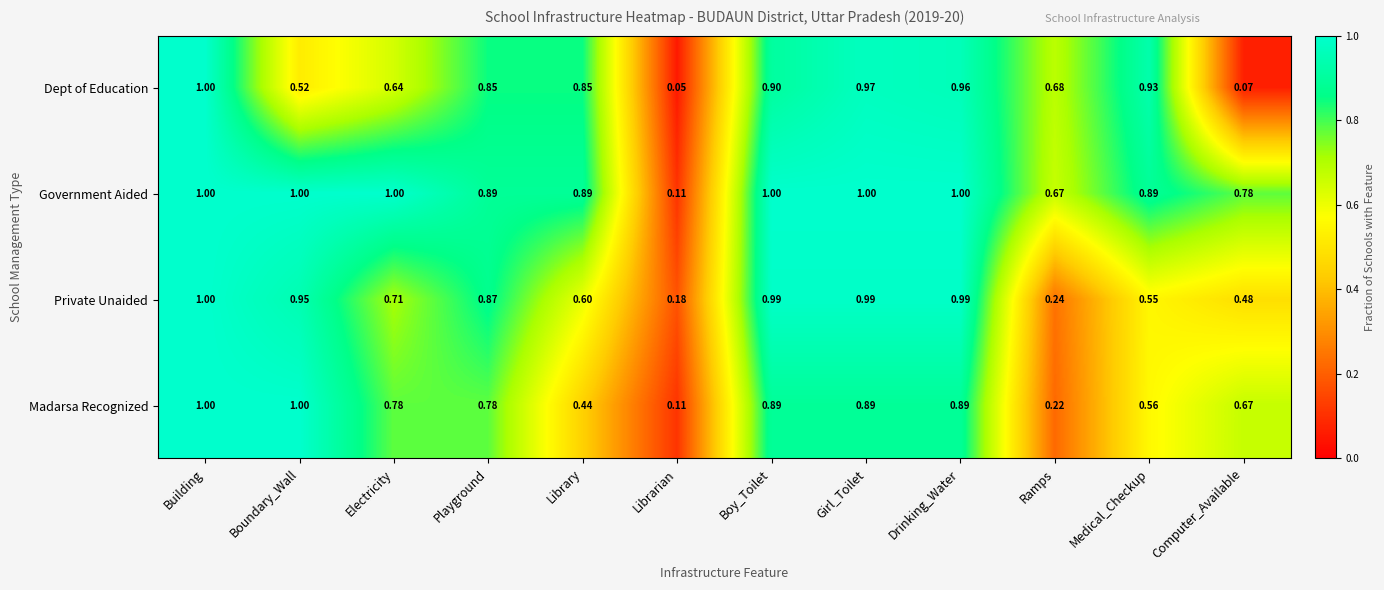

Rank the series at Girl_Toilet from lowest to highest value.

Madarsa Recognized, Dept of Education, Private Unaided, Government Aided